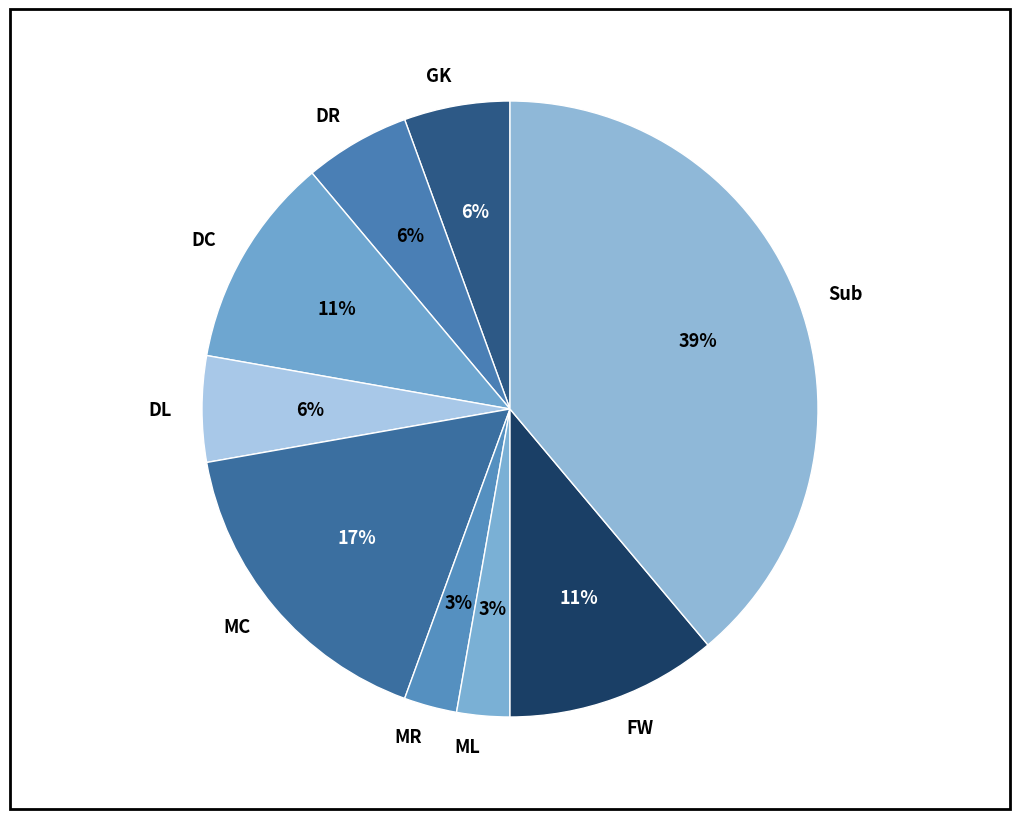

Which has a higher value, MR or GK?

GK